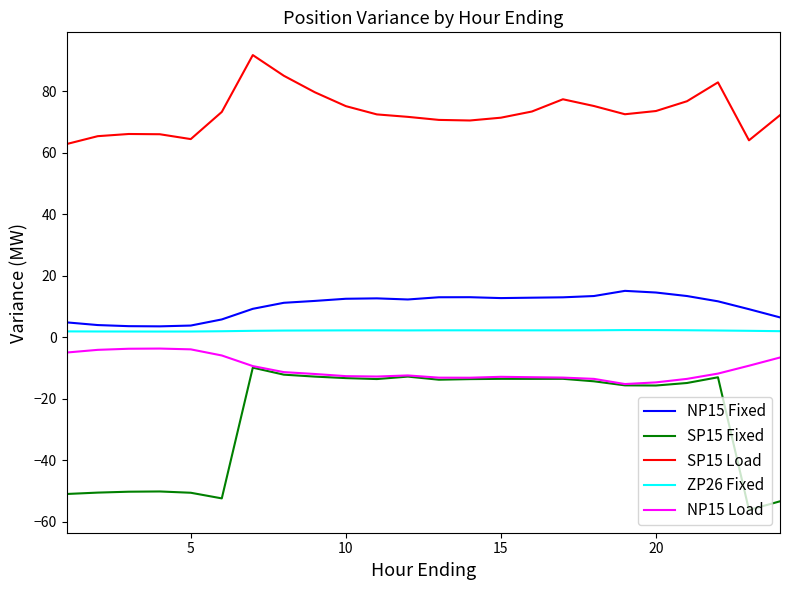

Which series has the largest range (max minus min)?

SP15 Fixed